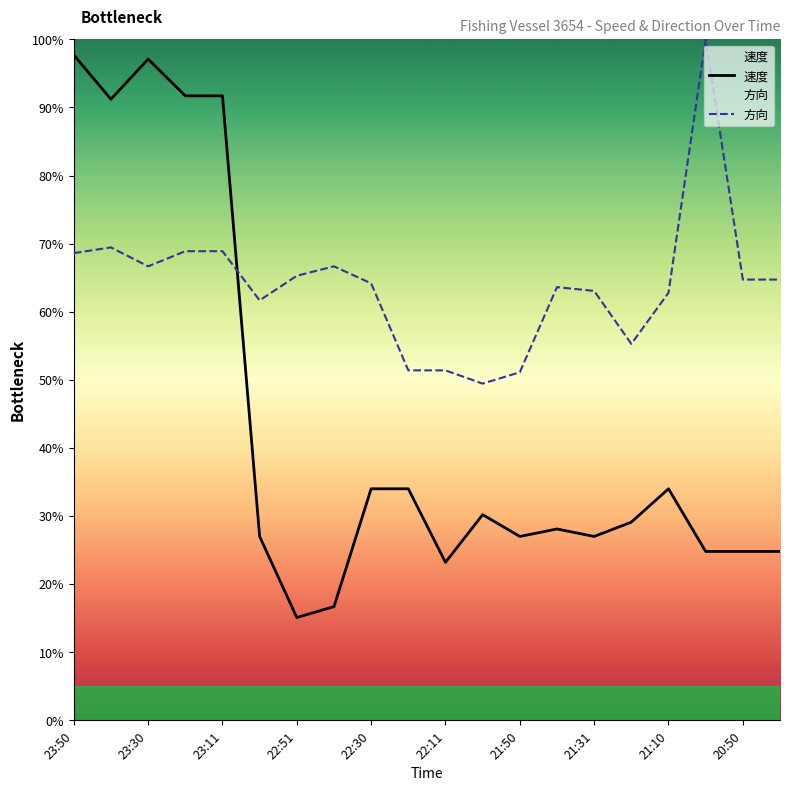

Rank the series at 17 from lowest to highest value.

速度, 方向